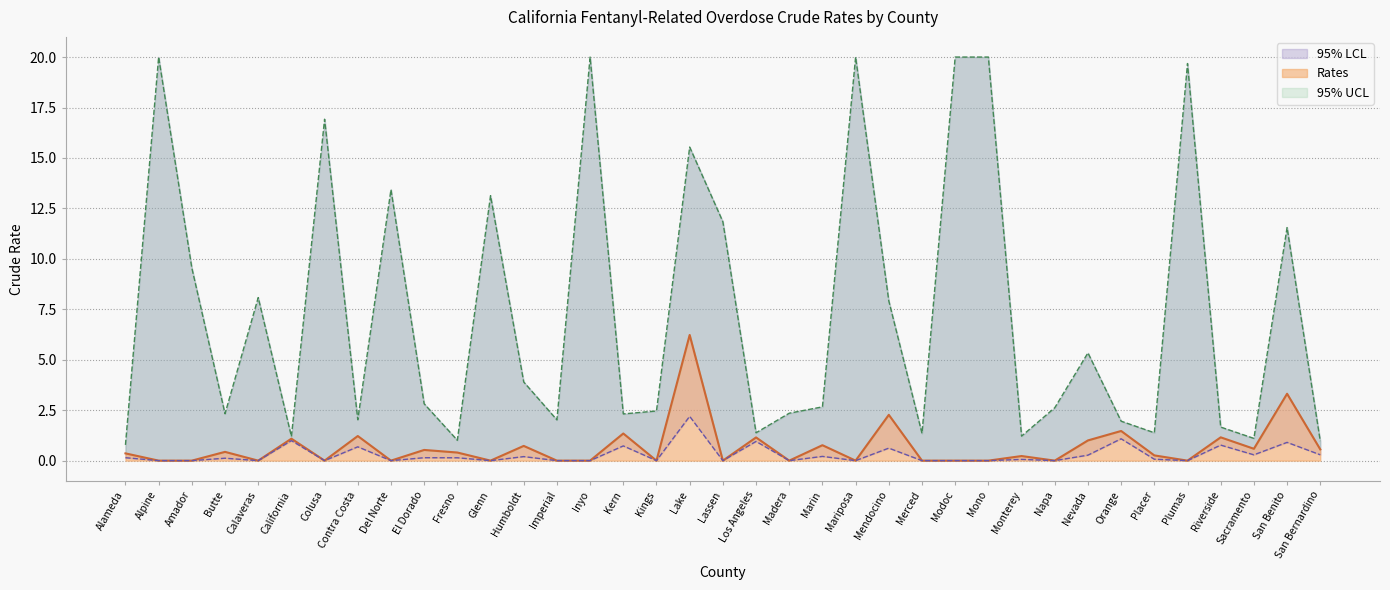

True or false: Rates has a value of 0.0 at Alpine.

True